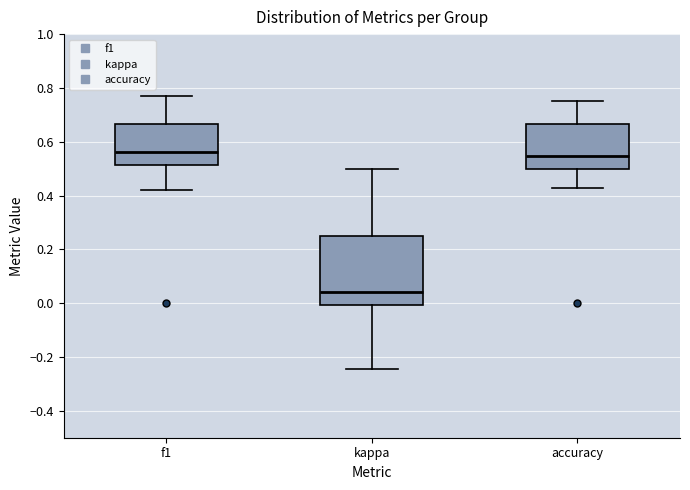

Reading left to right, read every box against the y-axis: the position of its median line, the range the box covers, and the ends of its whiskers. The values are not printed on the chart, so give them approximately, as read against the axis.

f1: median 0.56, box 0.52 to 0.66, whiskers 0.42 to 0.76
kappa: median 0.04, box 0.00 to 0.26, whiskers -0.24 to 0.50
accuracy: median 0.54, box 0.50 to 0.66, whiskers 0.42 to 0.76